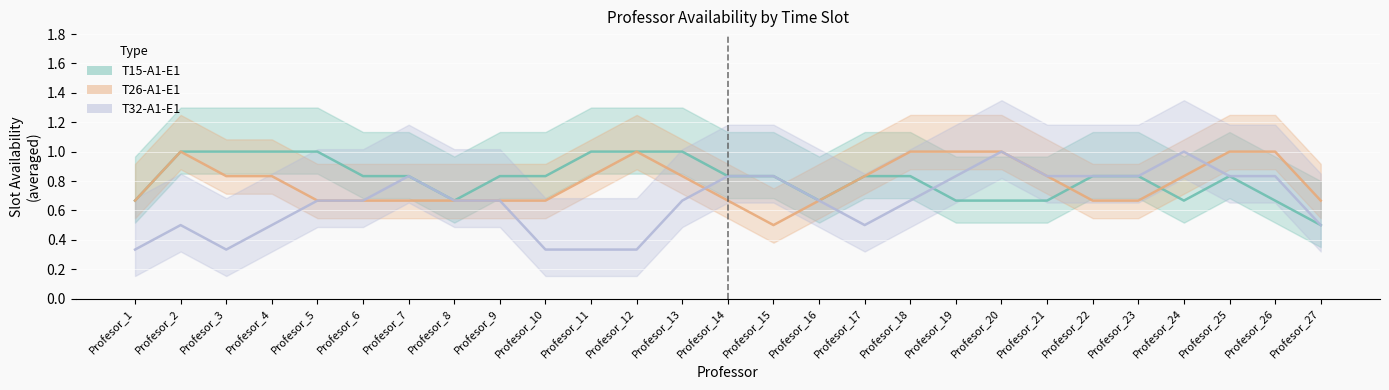

What is the value of the T26-A1-E1 point at the 19th from the left?

1